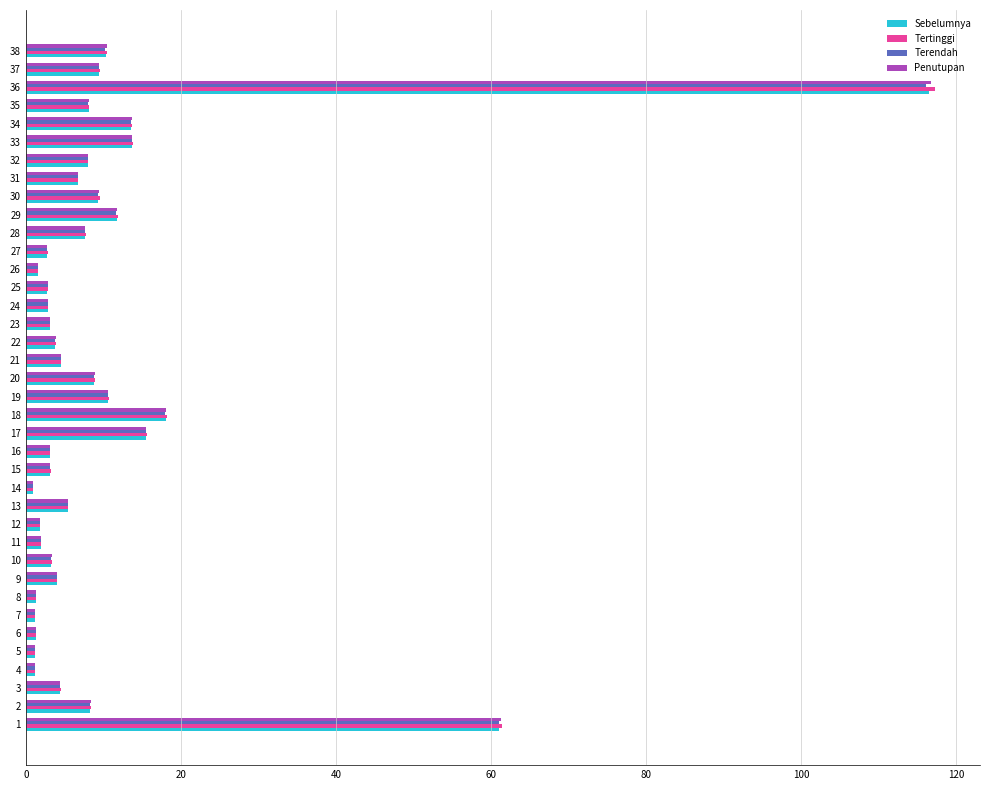

Which category has the highest value in the Tertinggi series?

36